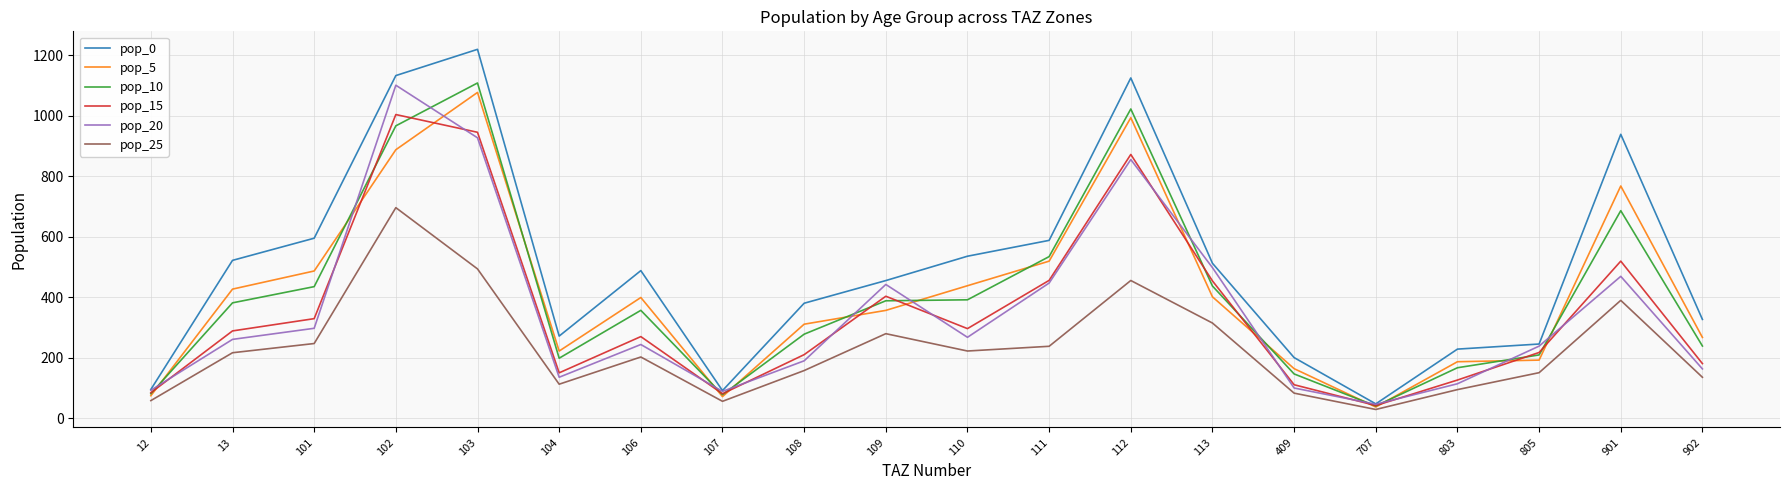

How many lines are shown in the chart?

6